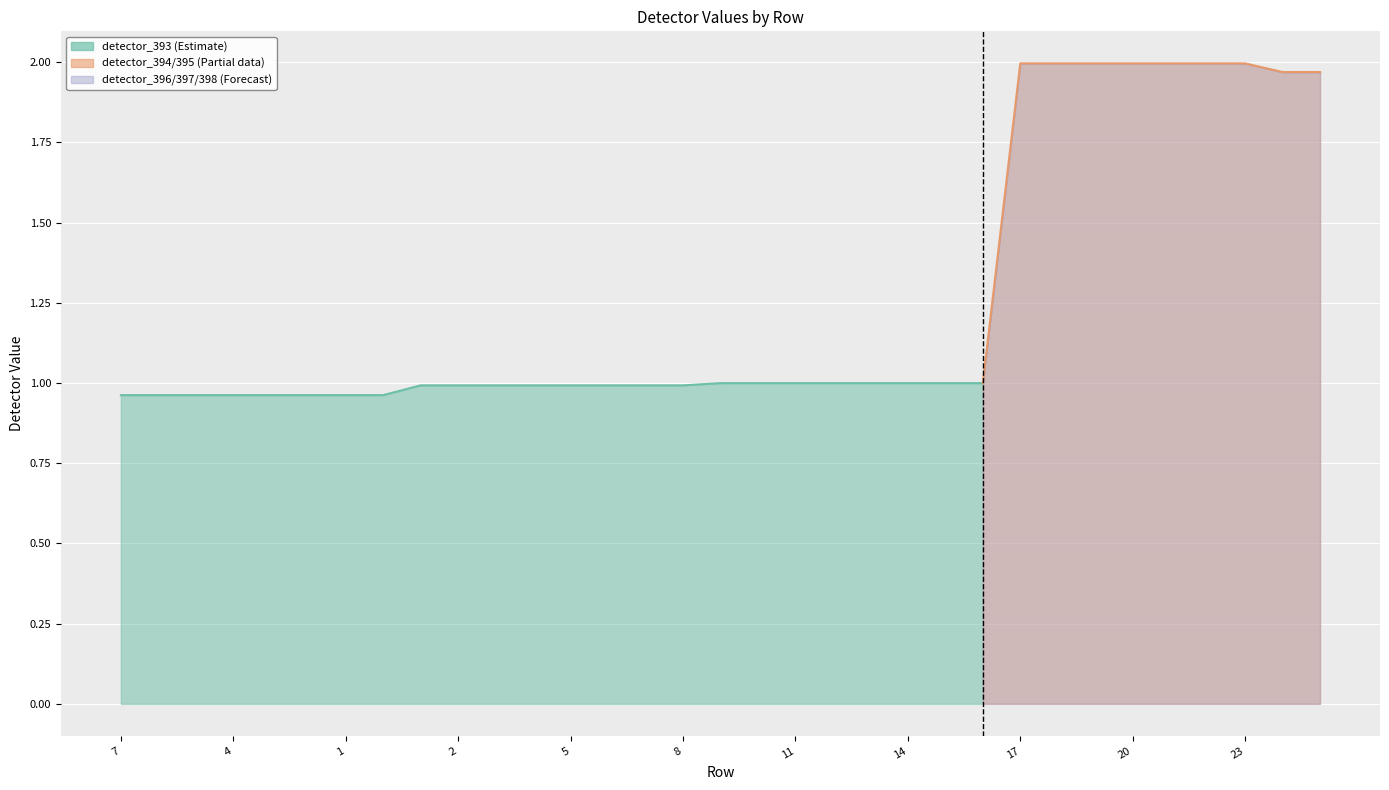

What is the minimum value for detector_398?

1.0